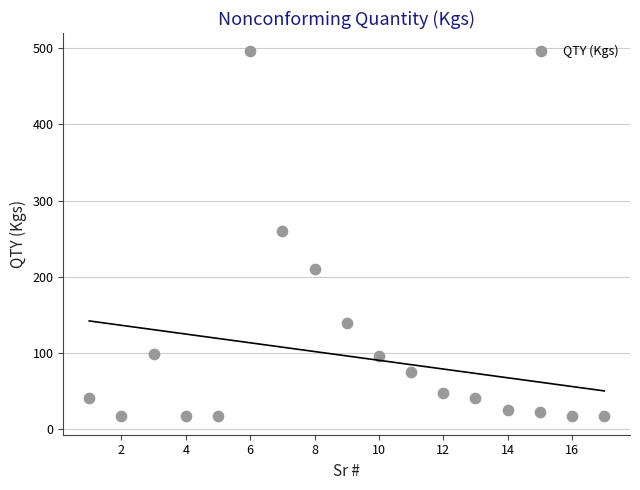

What is the range of X values (max minus min)?

16